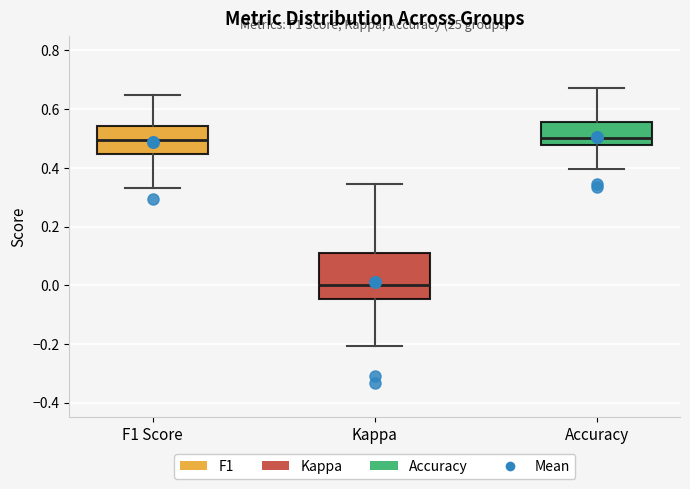

Comparing the boxes themselves (not the whiskers), which one is the tallest?

Kappa